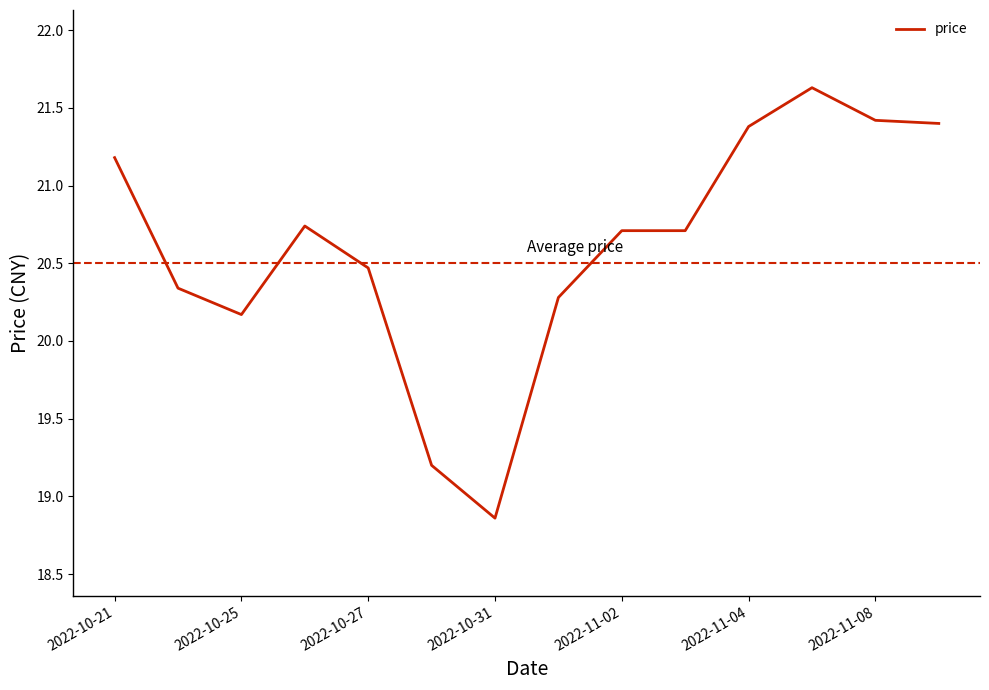

What is the difference between the maximum and minimum values?

2.8